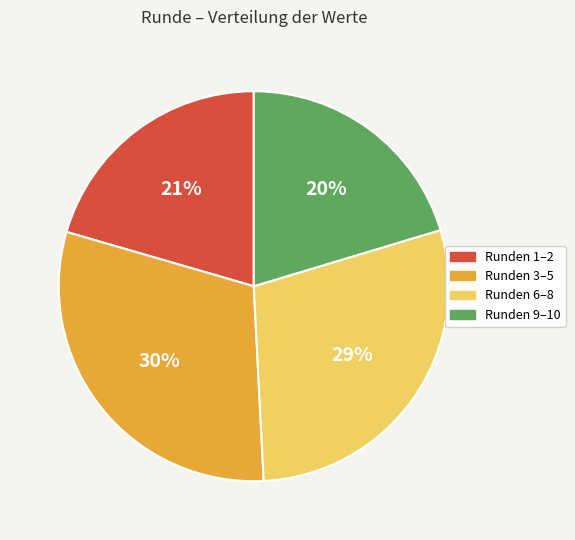

Is it true that Runden 9–10 is 20% of the pie?

True